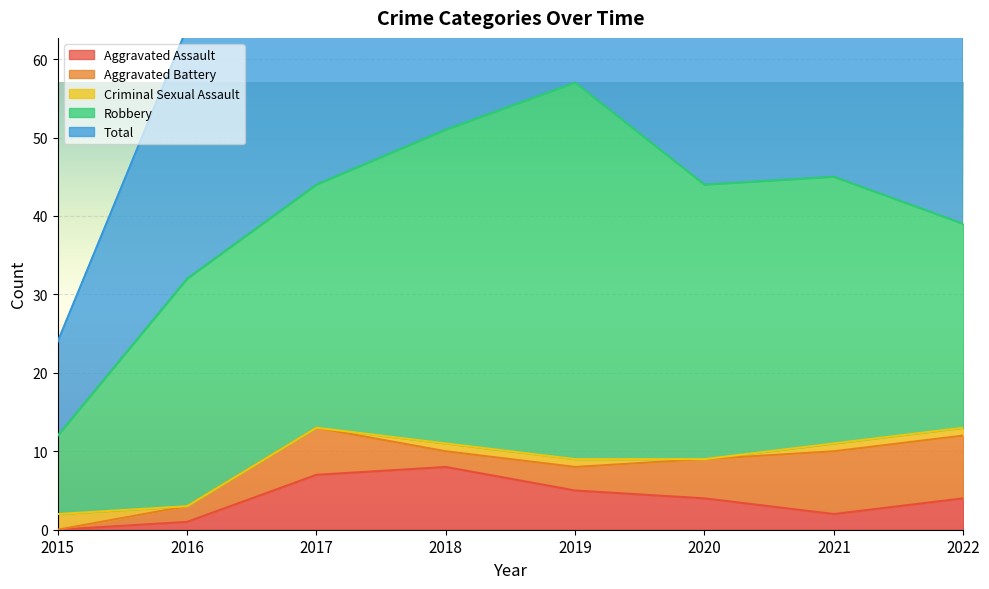

Is it true that Total equals 44 at 2017?

True